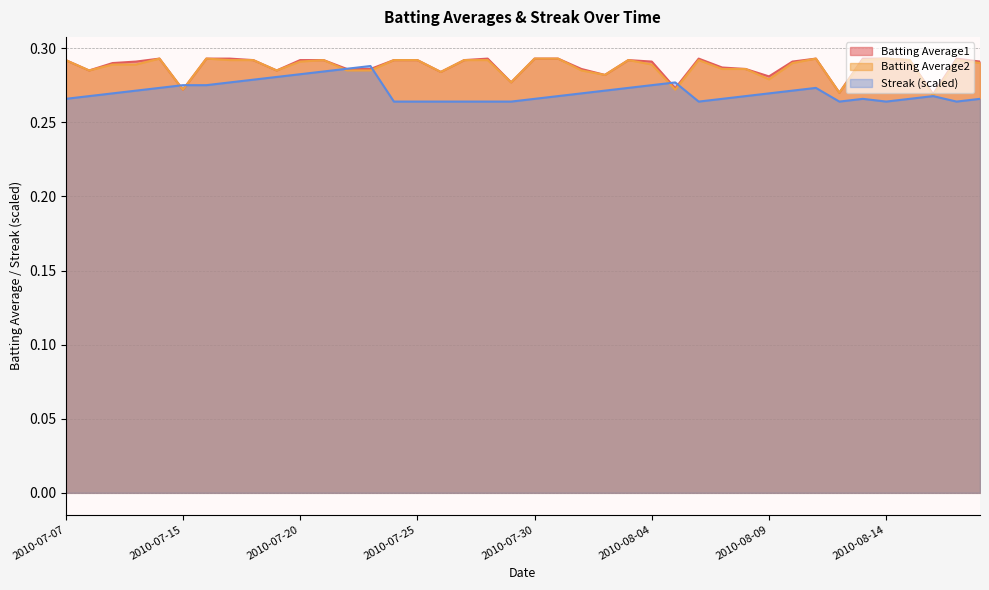

True or false: Batting Average2 has a value of 0.3 at 2010-08-04.

True